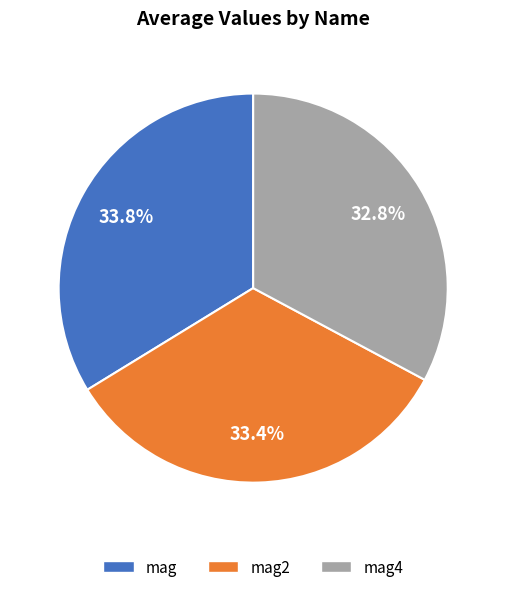

Does any single category account for the majority?

No